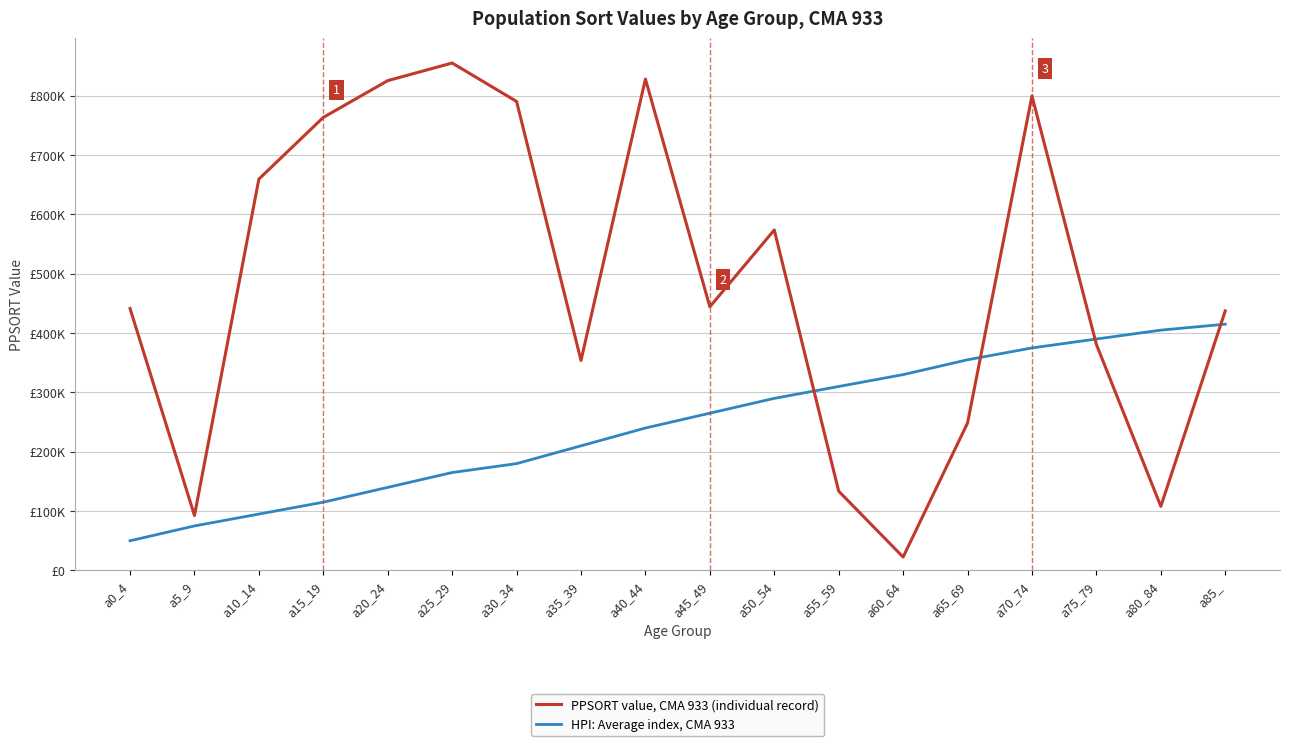

What is the average value of the PPSORT value, CMA 933 (individual record) series?

486600